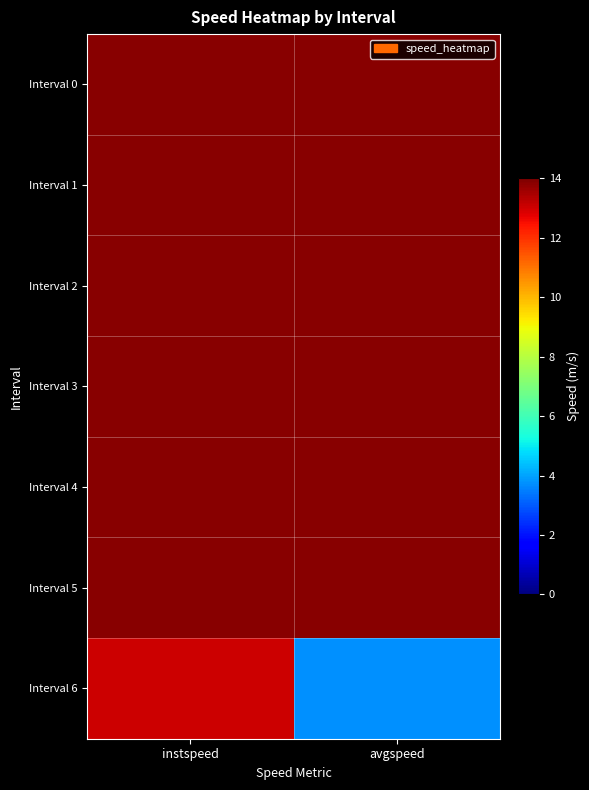

List the series in order of their peak value, lowest first.

Interval 6, Interval 0, Interval 1, Interval 2, Interval 3, Interval 4, Interval 5